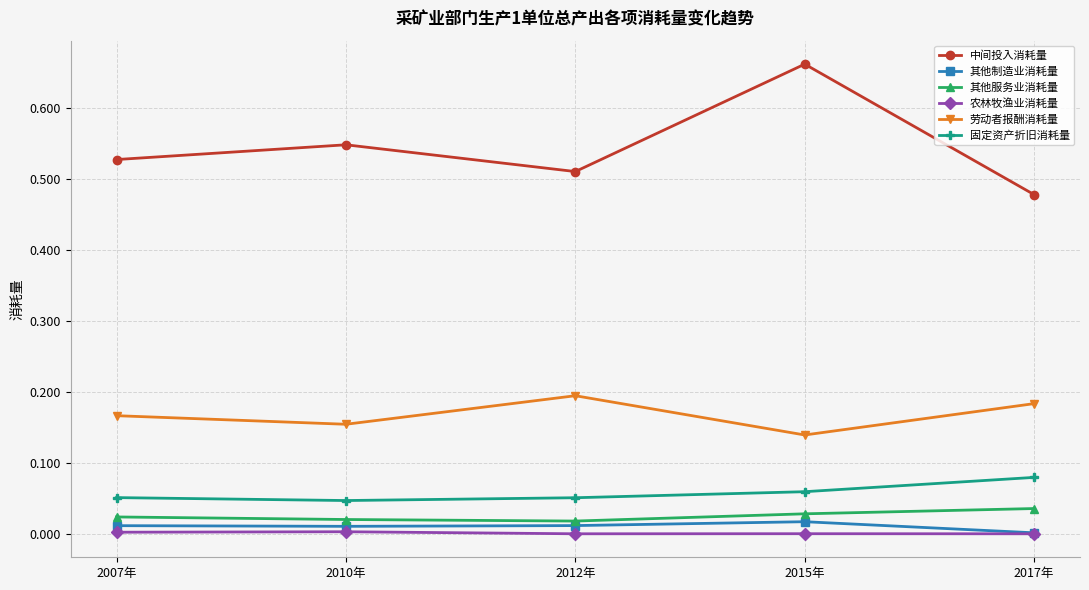

What position from the right is 2007年?

5